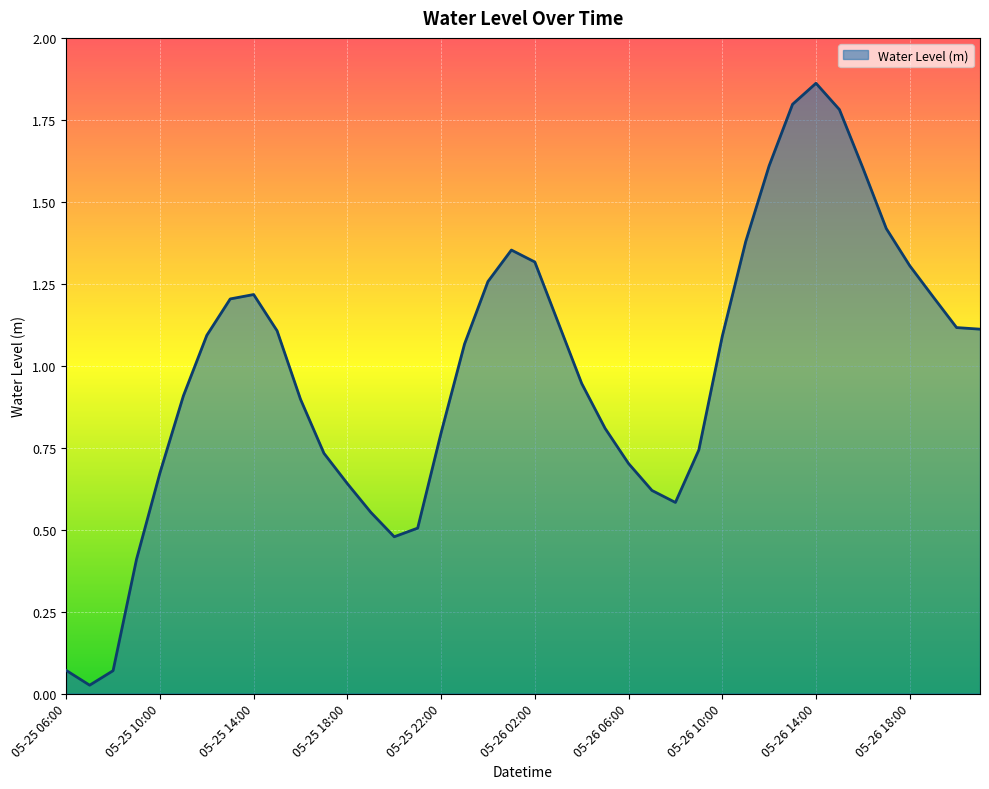

What is the difference between the maximum and minimum values?

1.8